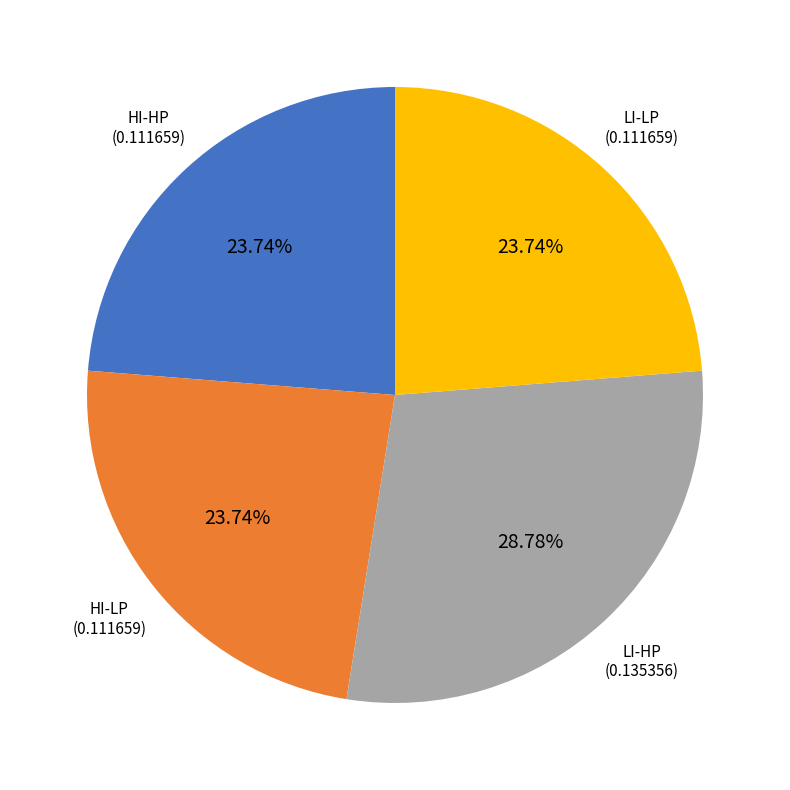

The HI-HP slice represents 24% of the pie. True or false?

True